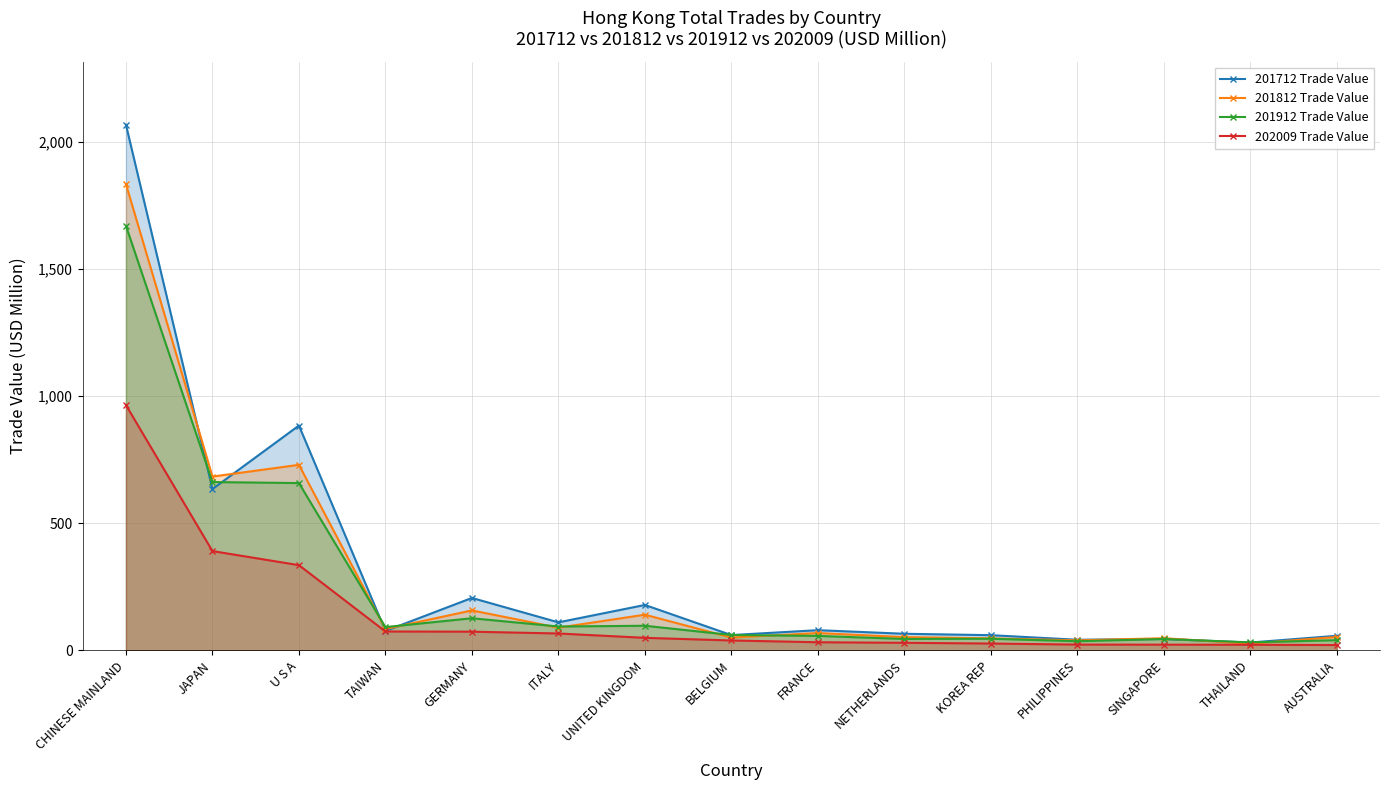

Where does the 202009 Trade Value series first go above 38?

CHINESE MAINLAND